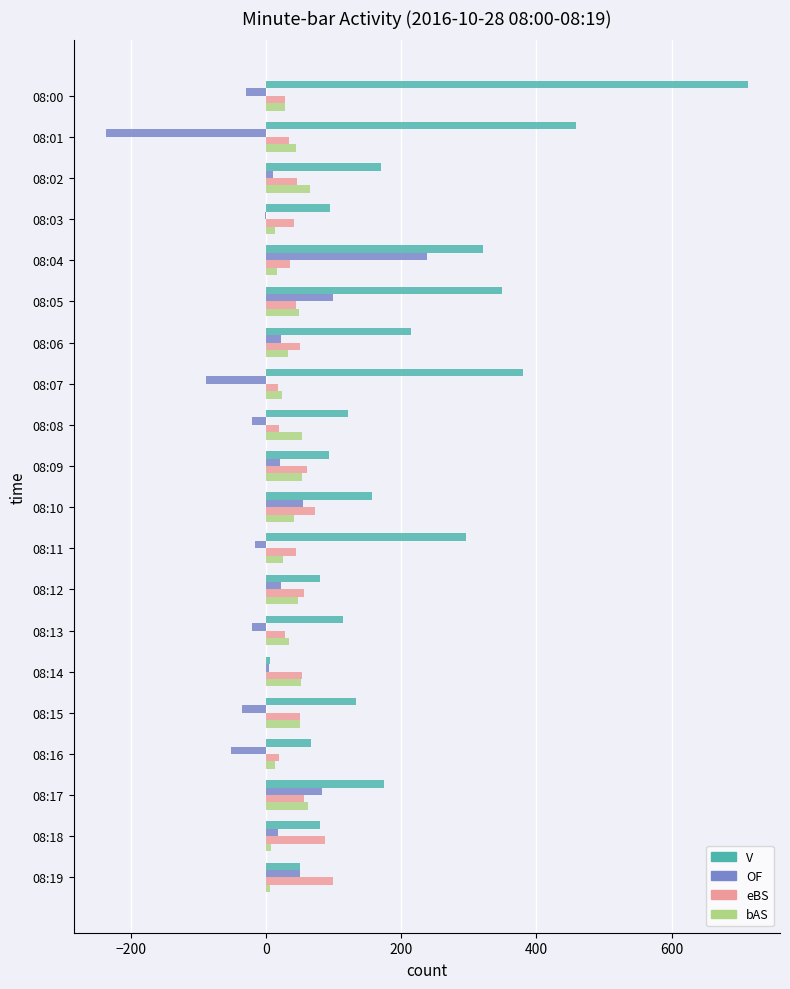

At which category is the sum across all series the highest?

08:00